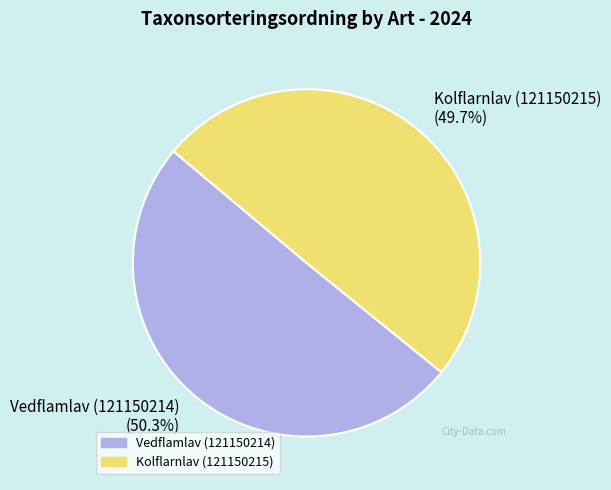

Combined, do Vedflamlav (121150214) and Kolflarnlav (121150215) account for over 50%?

Yes